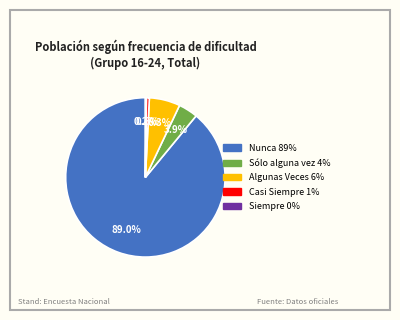

Which has a higher value, Nunca or Algunas Veces?

Nunca